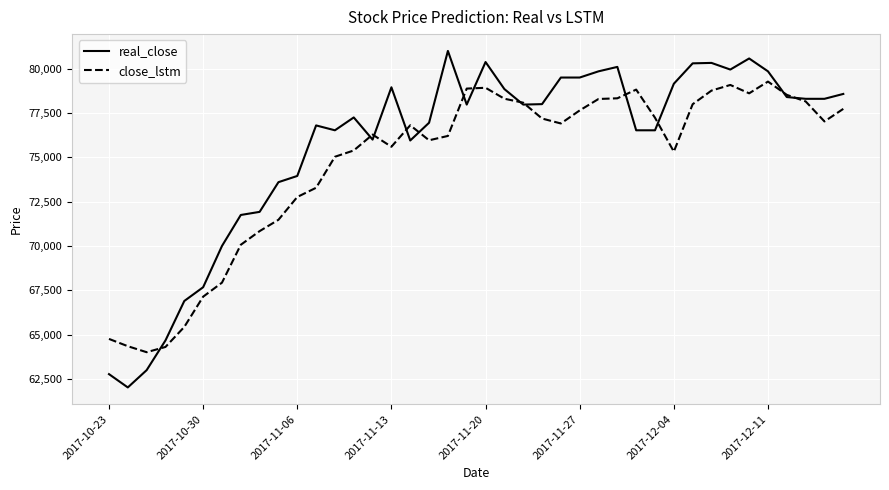

List the series in order of their overall mean, lowest first.

close_lstm, real_close